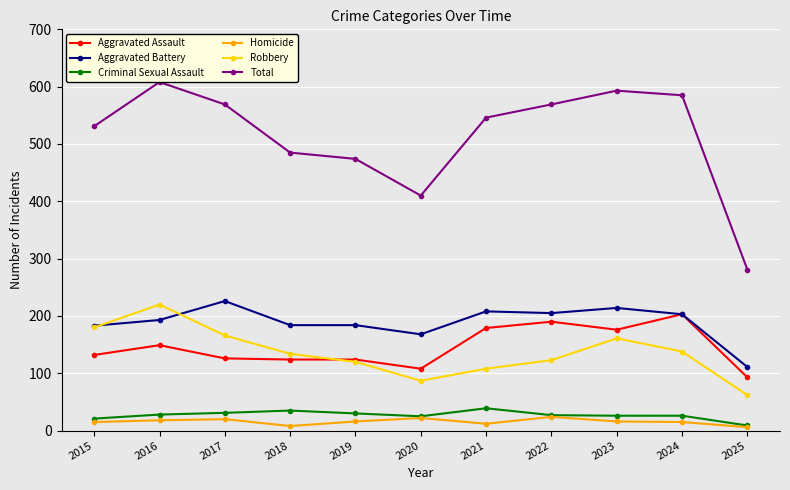

True or false: Total and Aggravated Battery cross at least once.

False